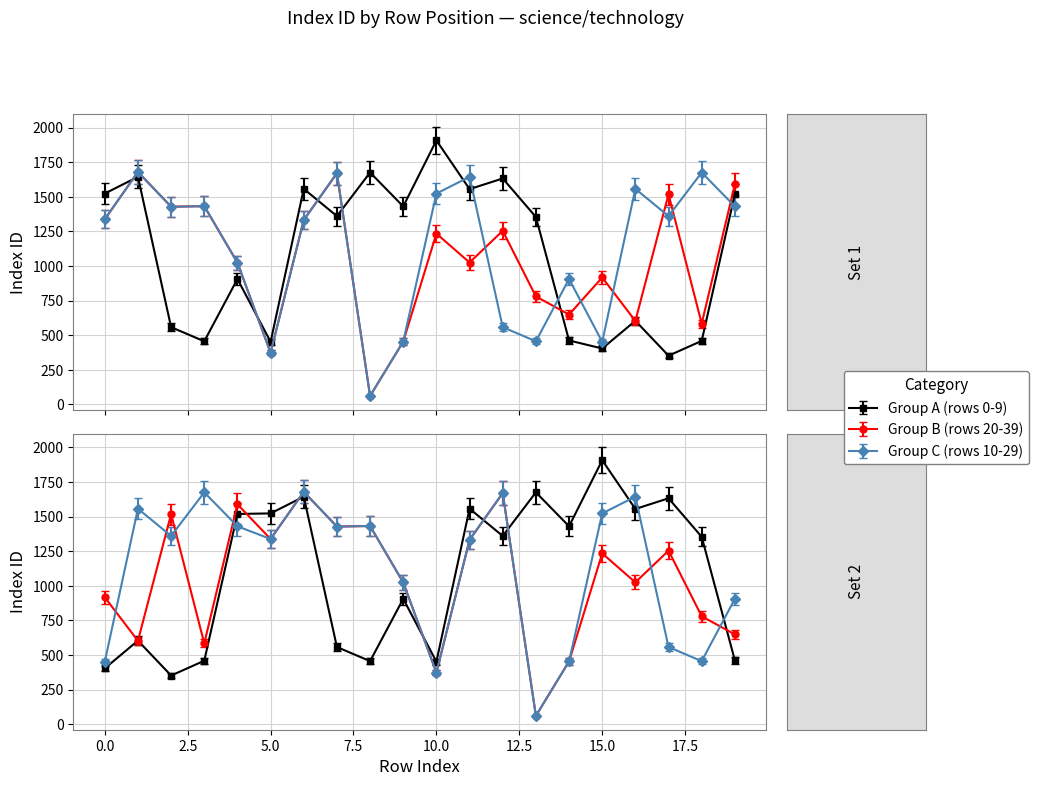

What is the difference between the Group B (rows 20-39) values at 8 and 13?

719.0